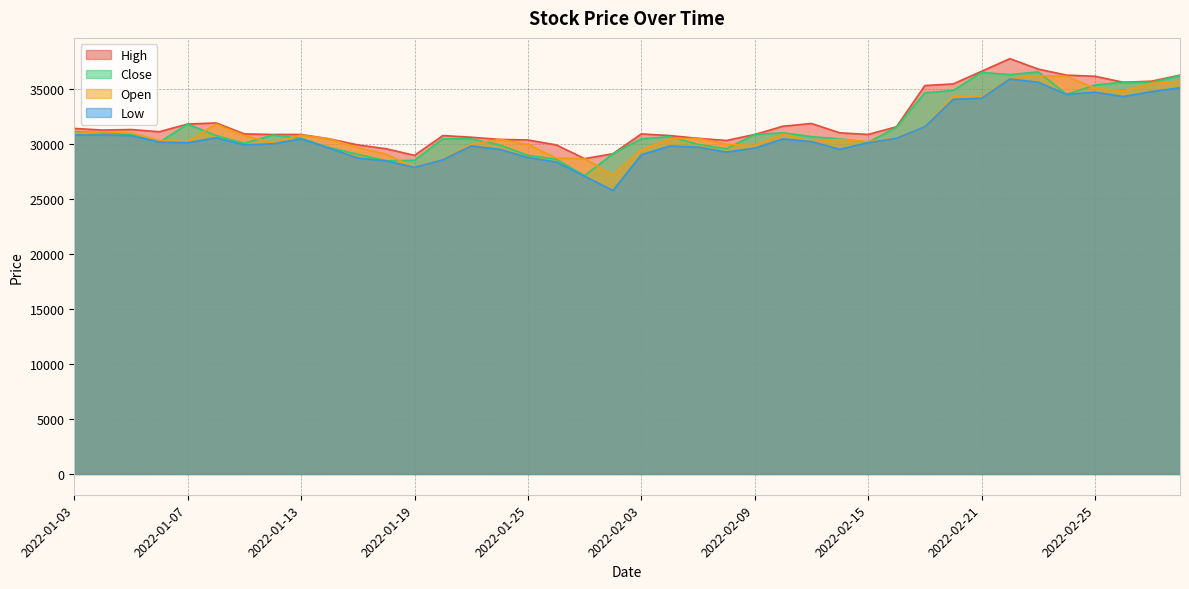

The value of Low at 2022-01-19 is 27900. True or false?

True